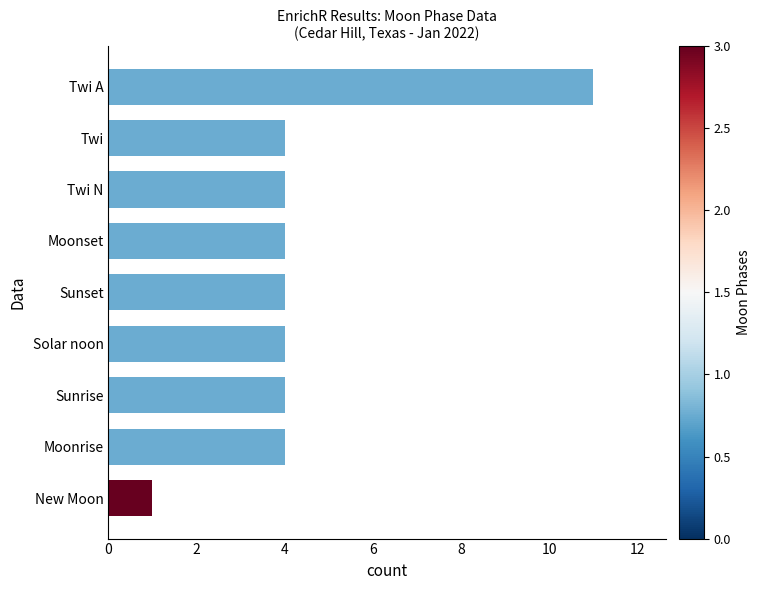

How many bars are there in total?

9